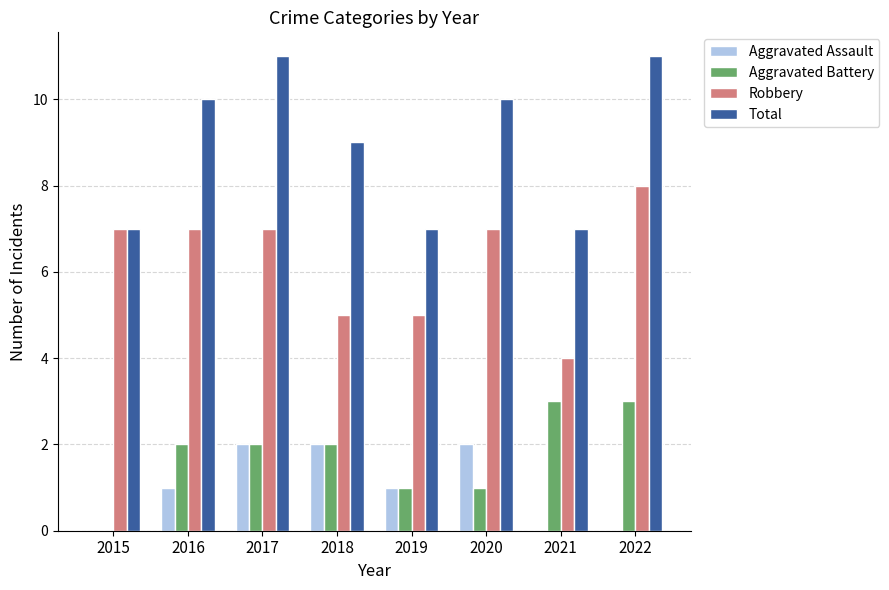

How many series are shown in this chart?

4